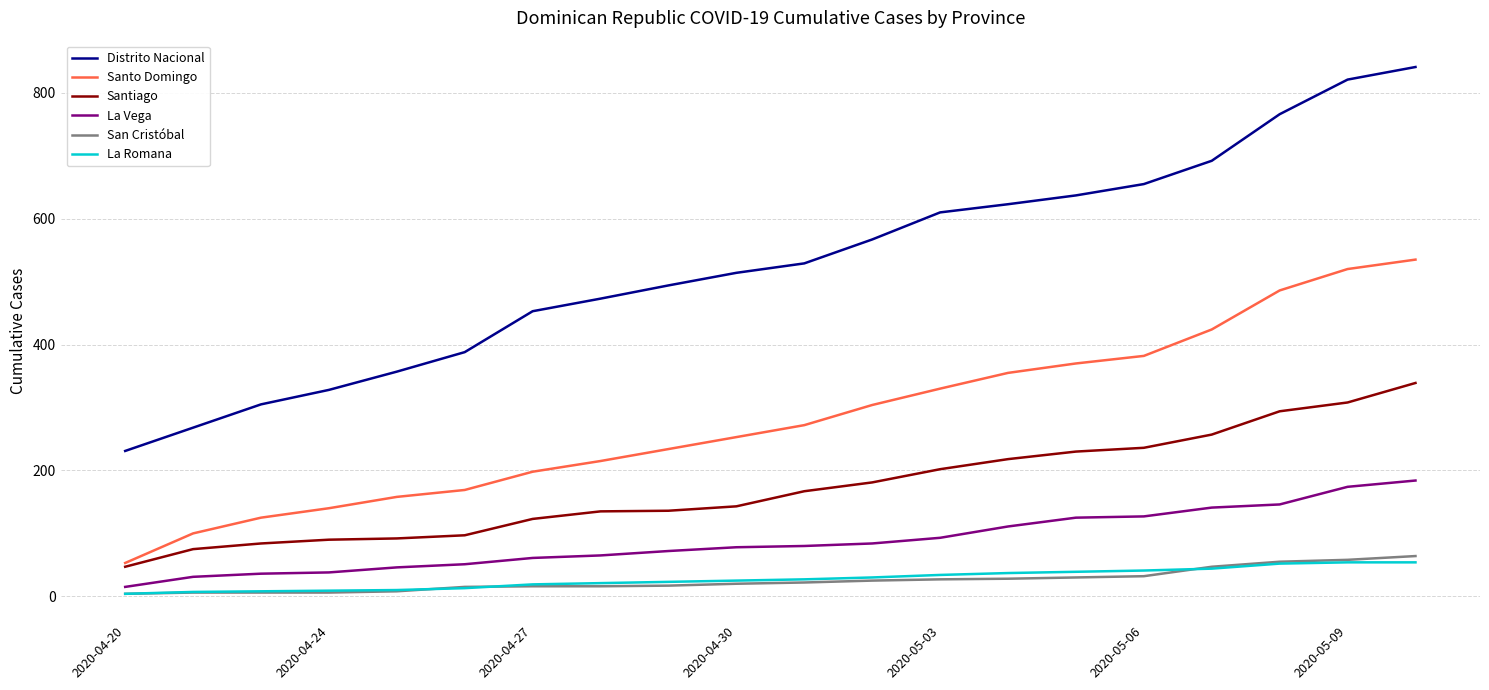

Which series has the largest total across all categories?

Distrito Nacional